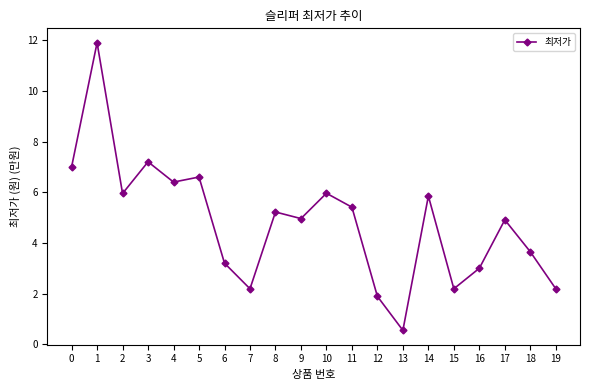

What is the minimum value shown in the chart?

0.6